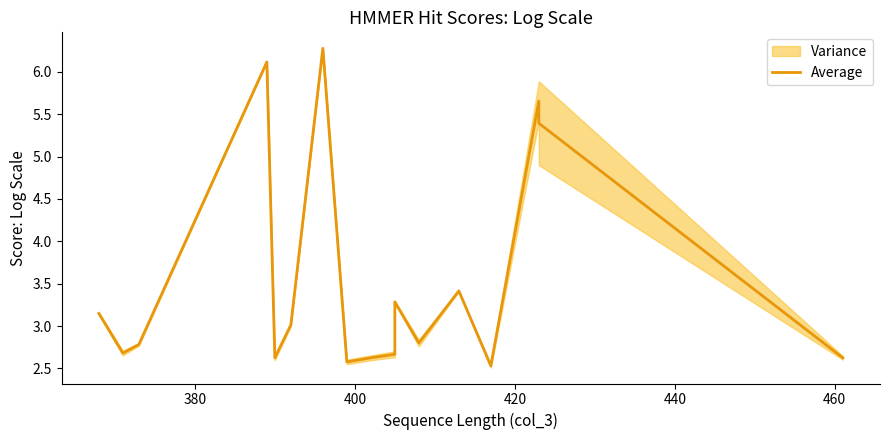

How many distinct data groups are displayed?

1